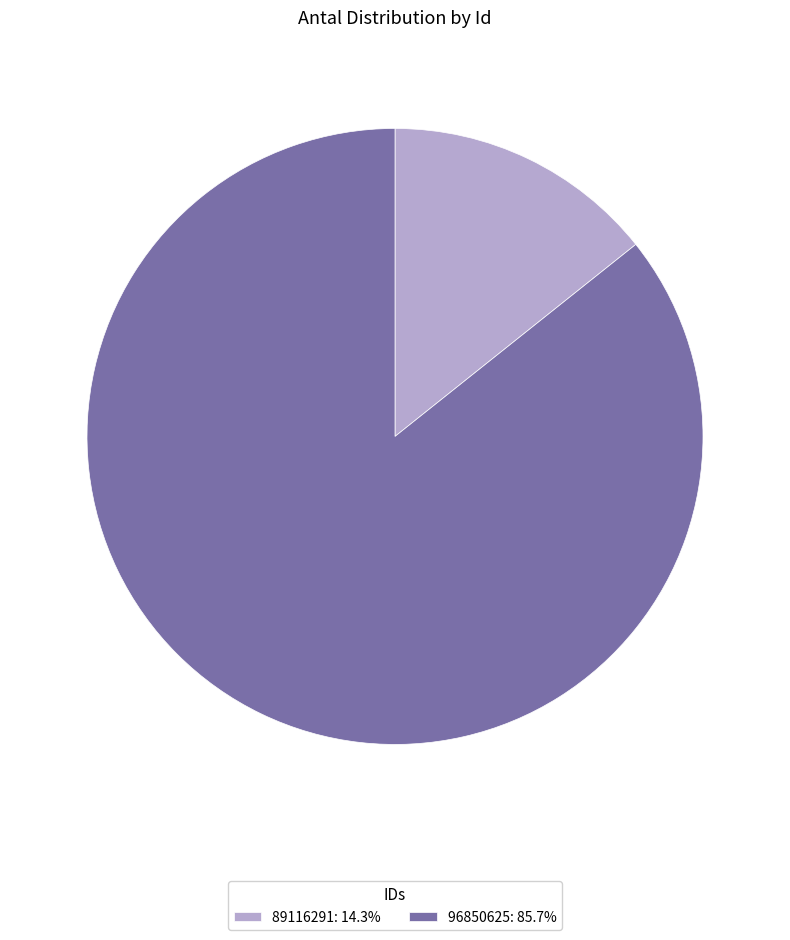

Does 89116291: 14.3% account for over 50% of the chart?

No